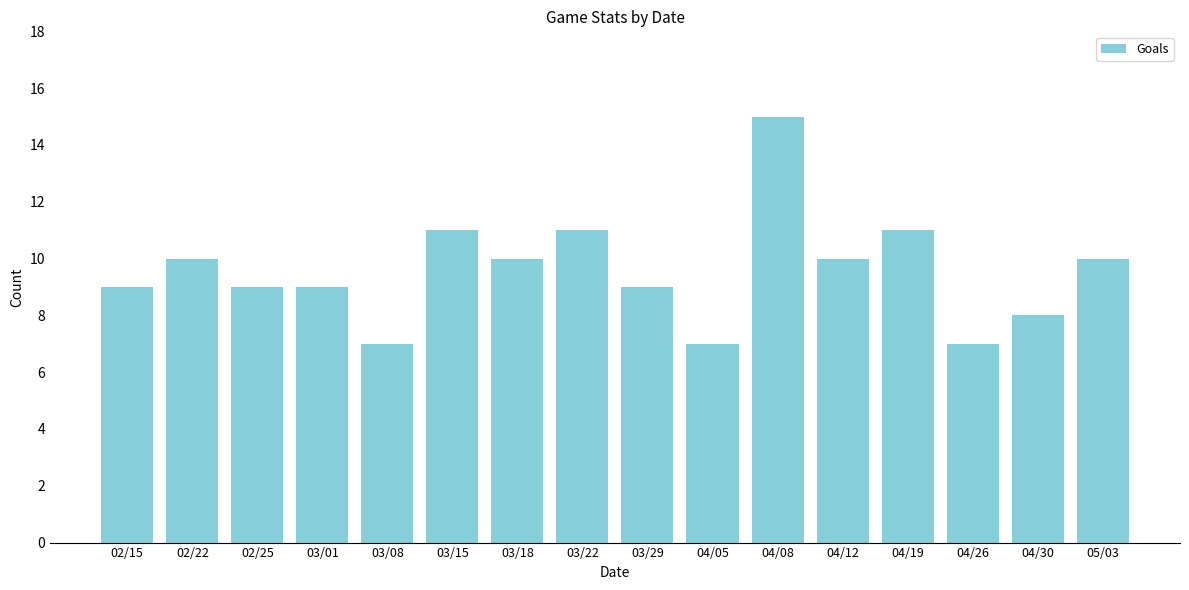

True or false: the data shows 16 at 04/19.

False